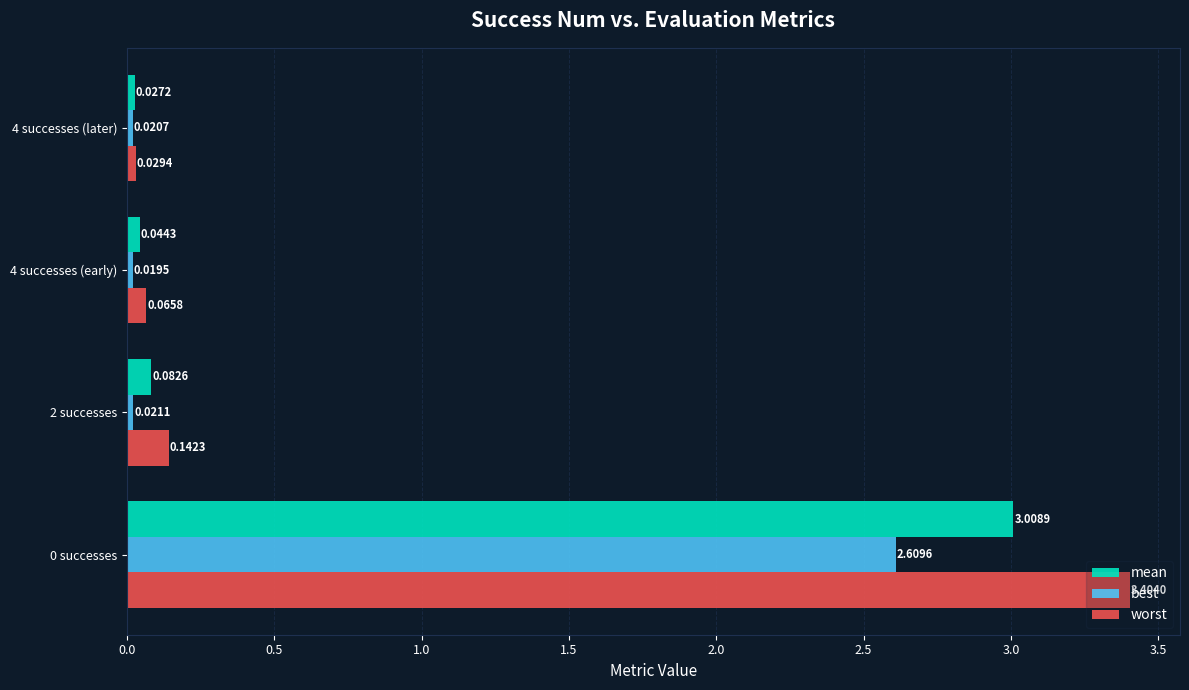

What is the average value of the best series?

0.7